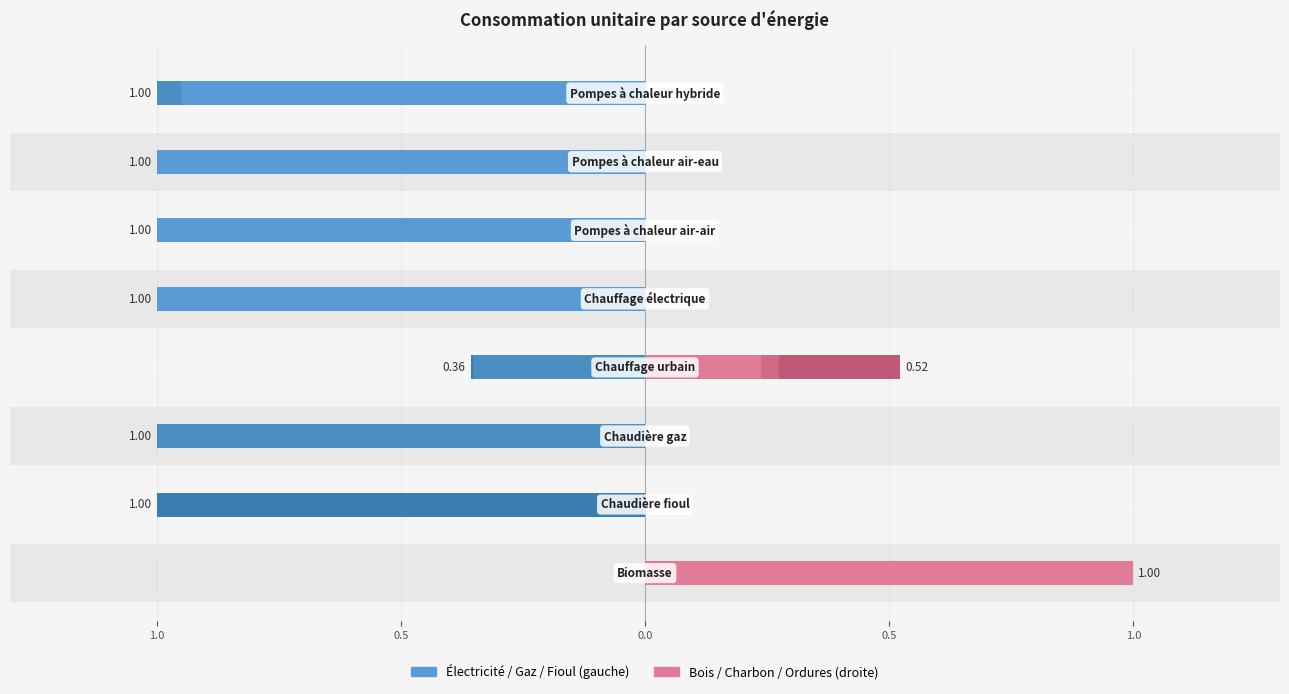

Which has a higher value, 7 or 1.0?

1.0